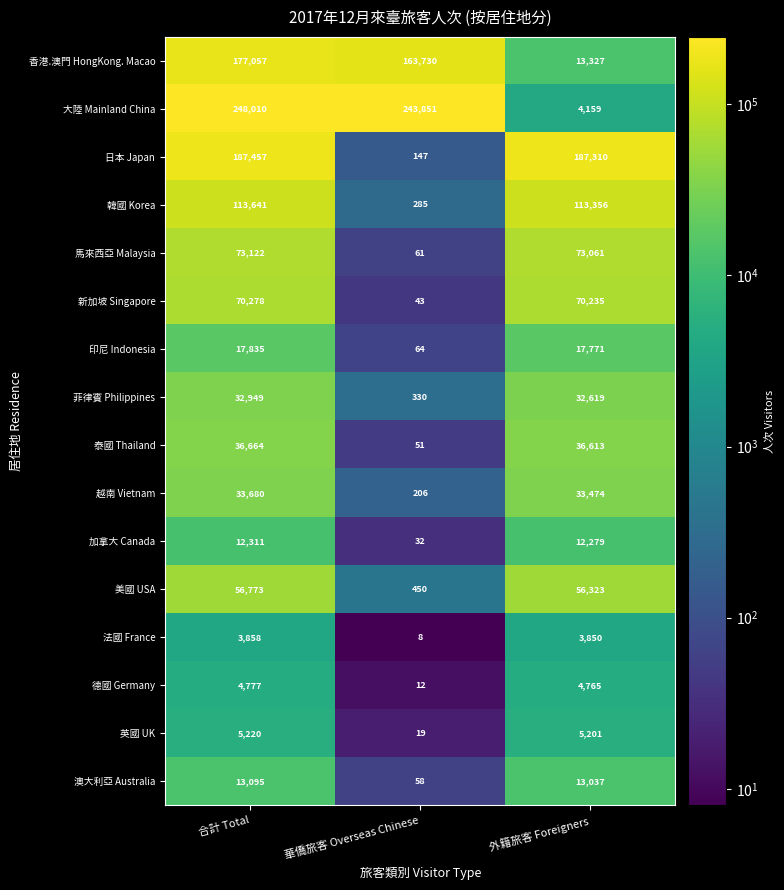

At which category is the sum across all series the highest?

合計 Total